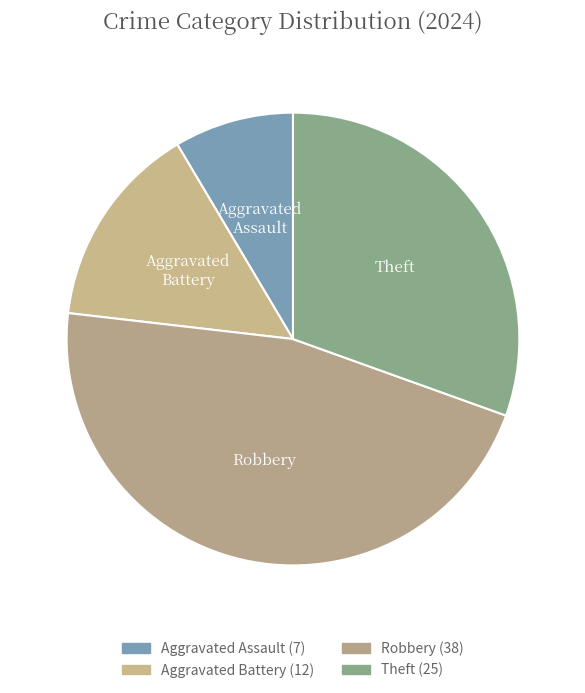

Which category has the biggest portion of the pie?

Robbery